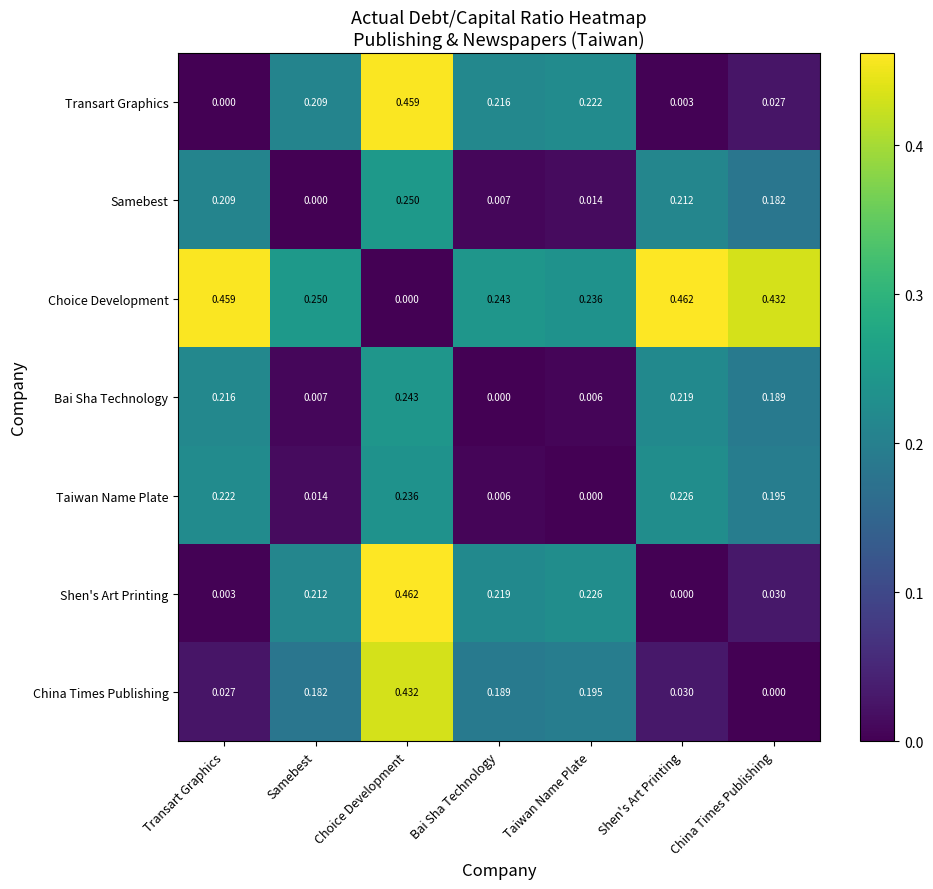

At how many categories does at least one series exceed 0?

7